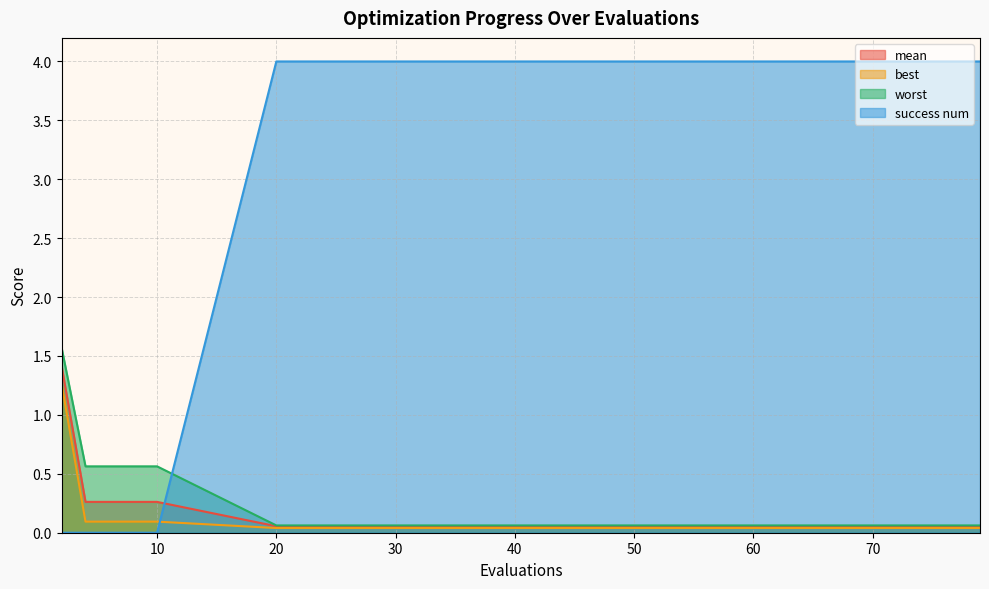

Does the chart have visible grid lines?

Yes